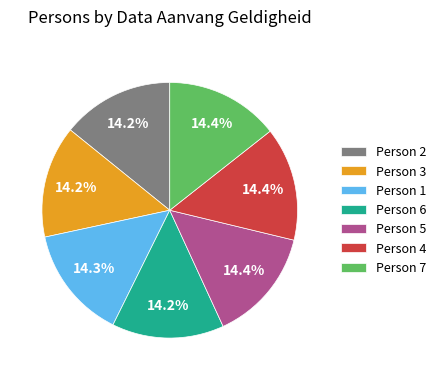

Approximately how many times larger is the value at Person 3 compared to Person 2?

1.0